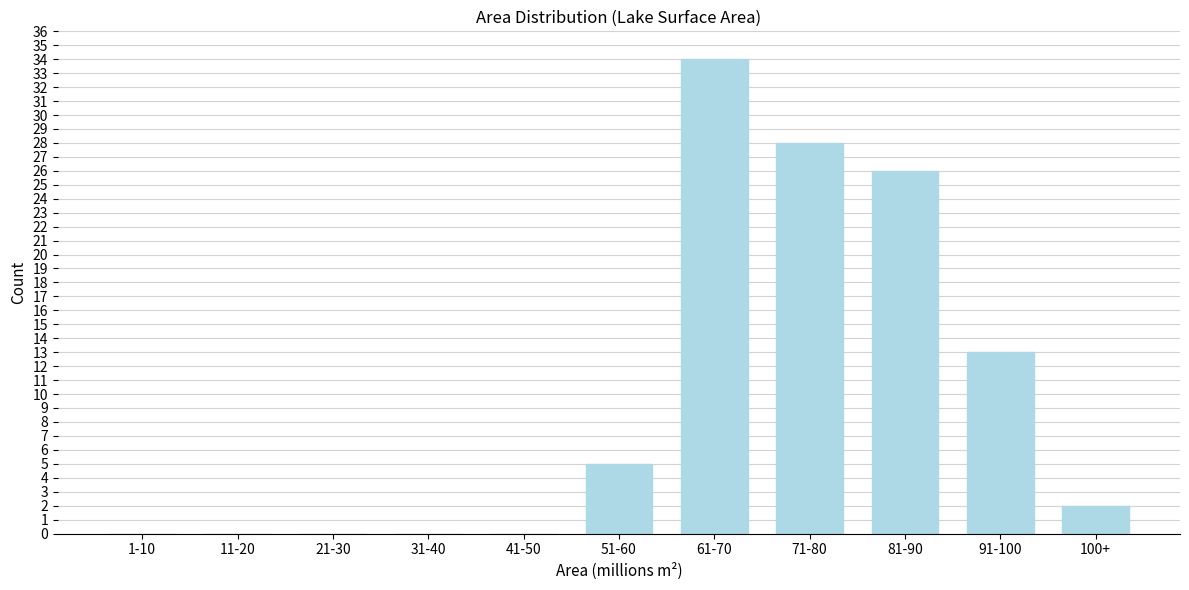

Reading left to right, extract all data points from this chart.

1-10=0	11-20=0	21-30=0	31-40=0	41-50=0	51-60=5	61-70=34	71-80=28	81-90=26	91-100=13	100+=2